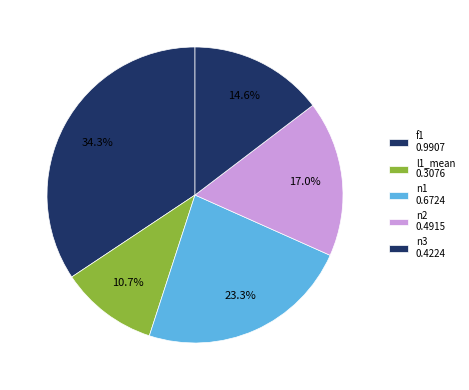

What is the smallest slice in the pie chart?

l1_mean